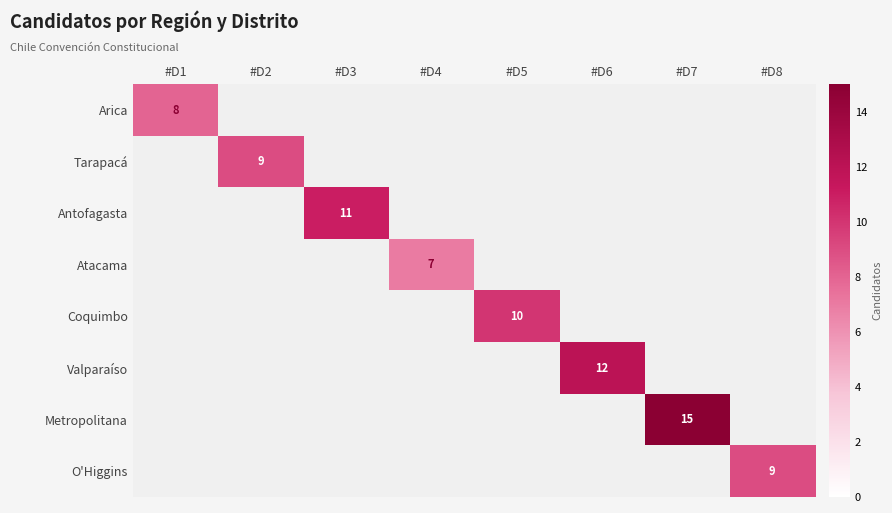

At how many categories does at least one series exceed 11?

2